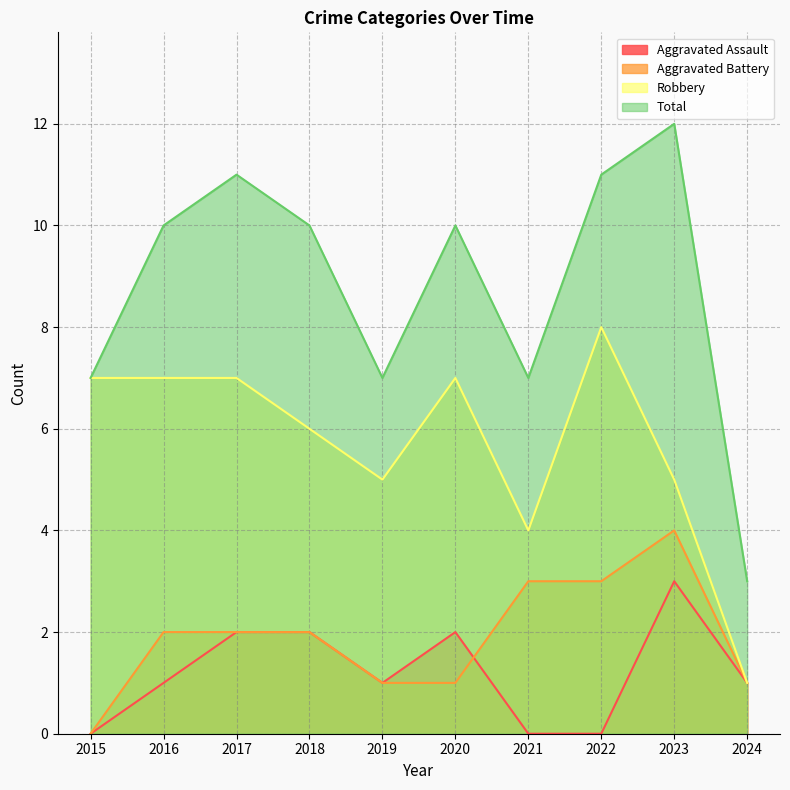

The value of Robbery at 2020 is 7. True or false?

True